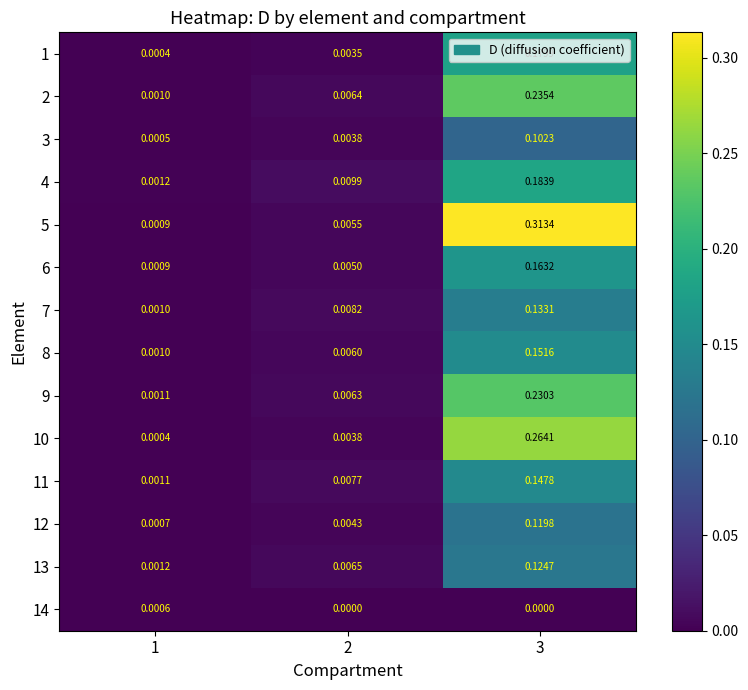

Is the value of 9 at 2 greater than the value of 4 at 1?

Yes